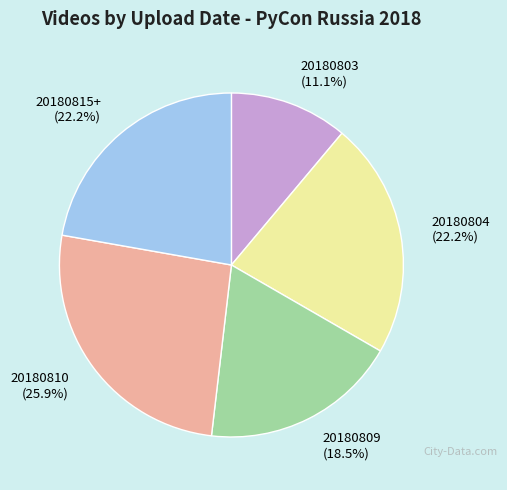

What percentage is the 20180810 slice, to the nearest percent?

26%